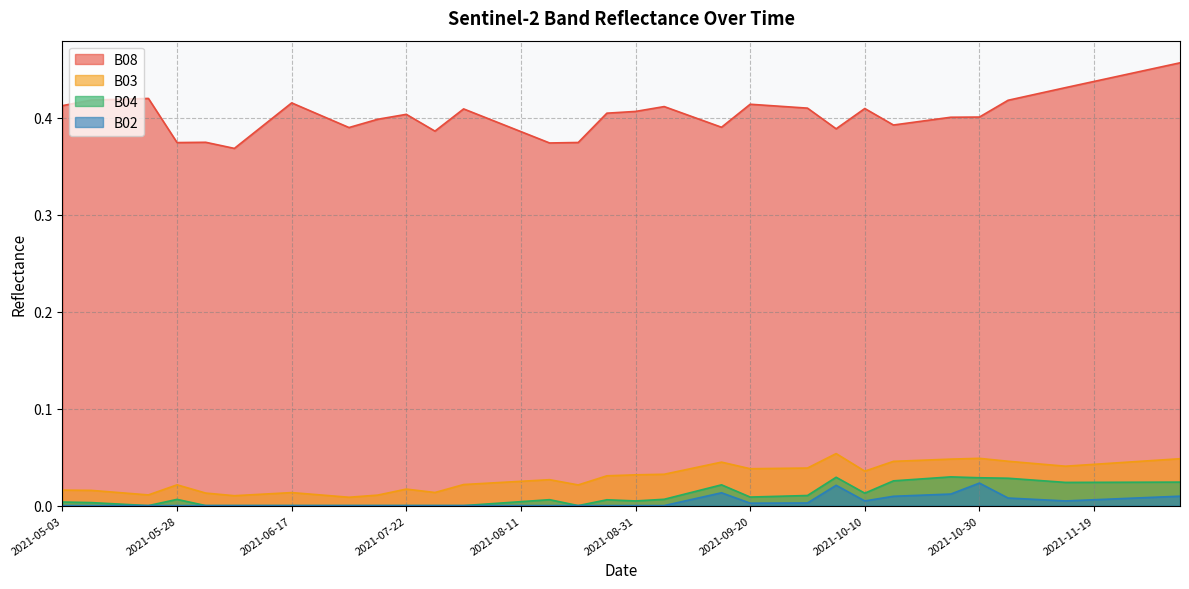

At how many categories does at least one series exceed 0?

40